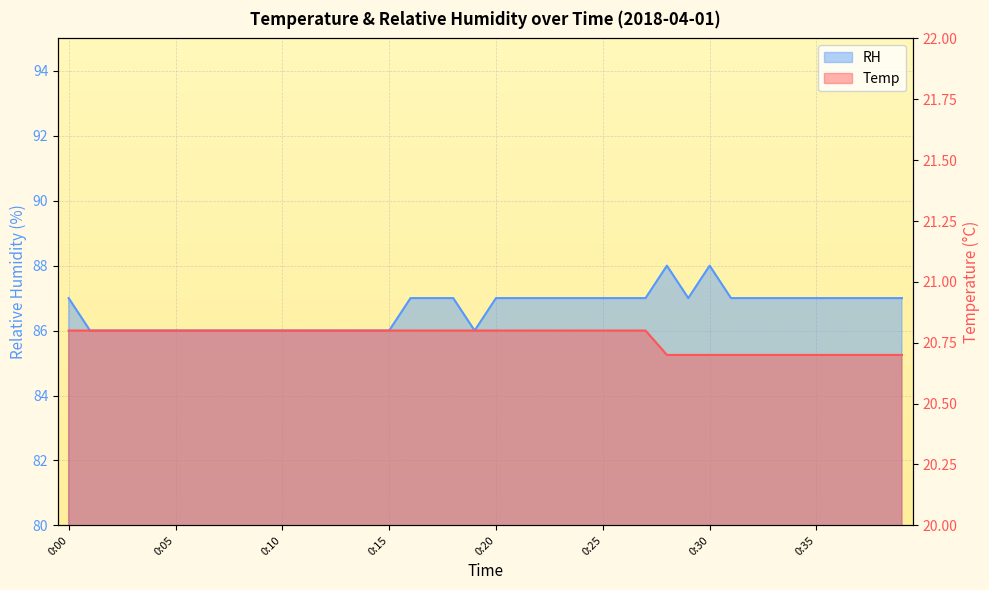

What is the value of the Temp point at the 24th from the left?

20.8